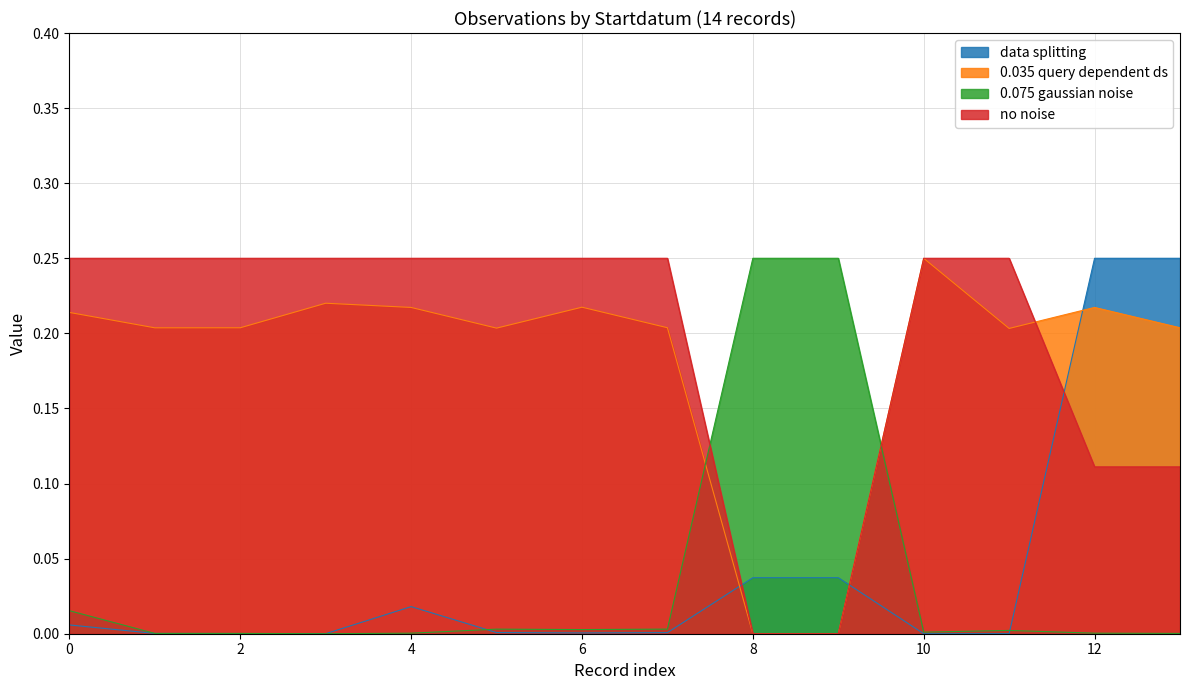

How many data points does each series have?

14